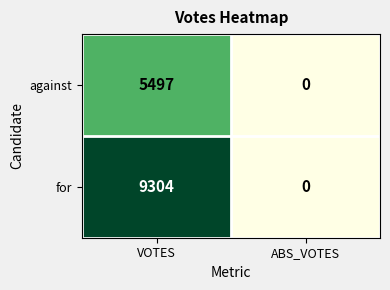

What is the total value across all series at VOTES?

14801